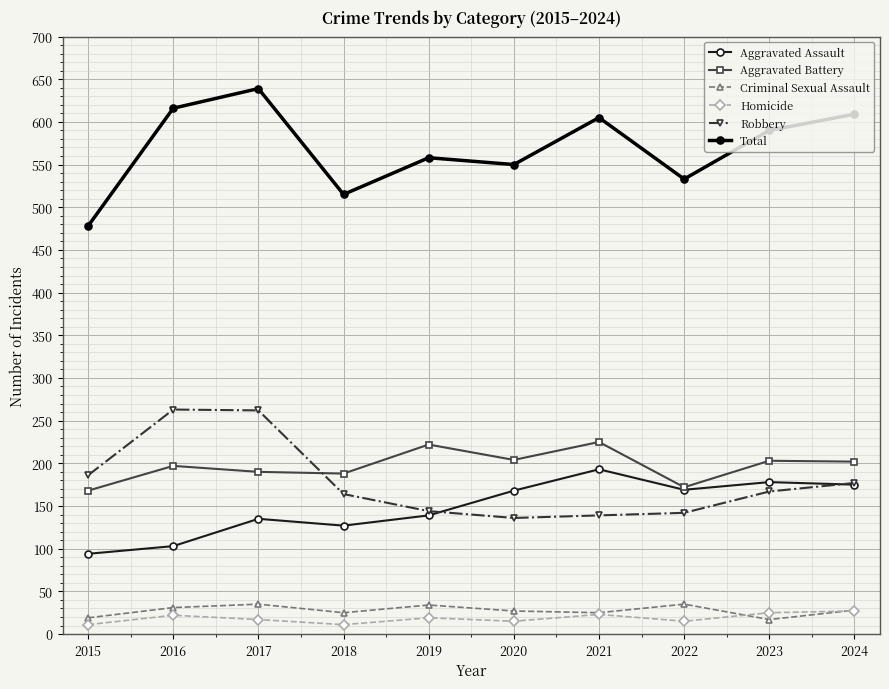

Between 2017 and 2023, which series saw the biggest shift?

Robbery